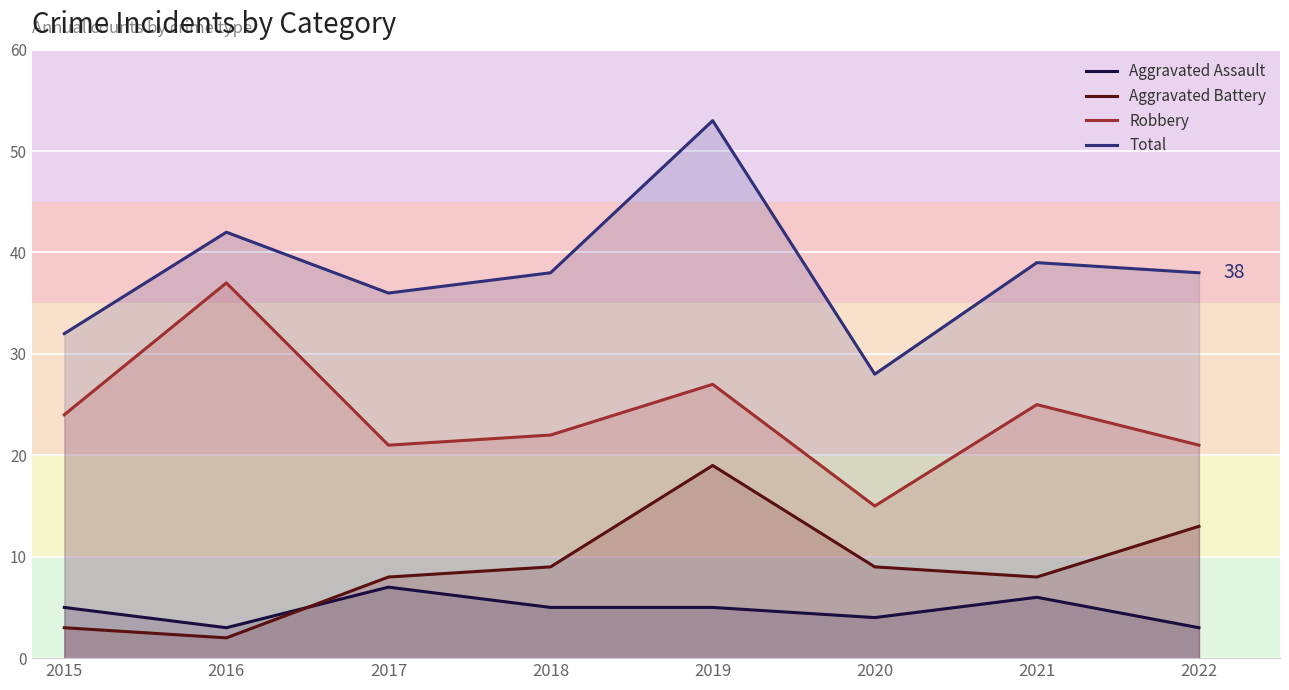

How many categories are shown in the chart?

8